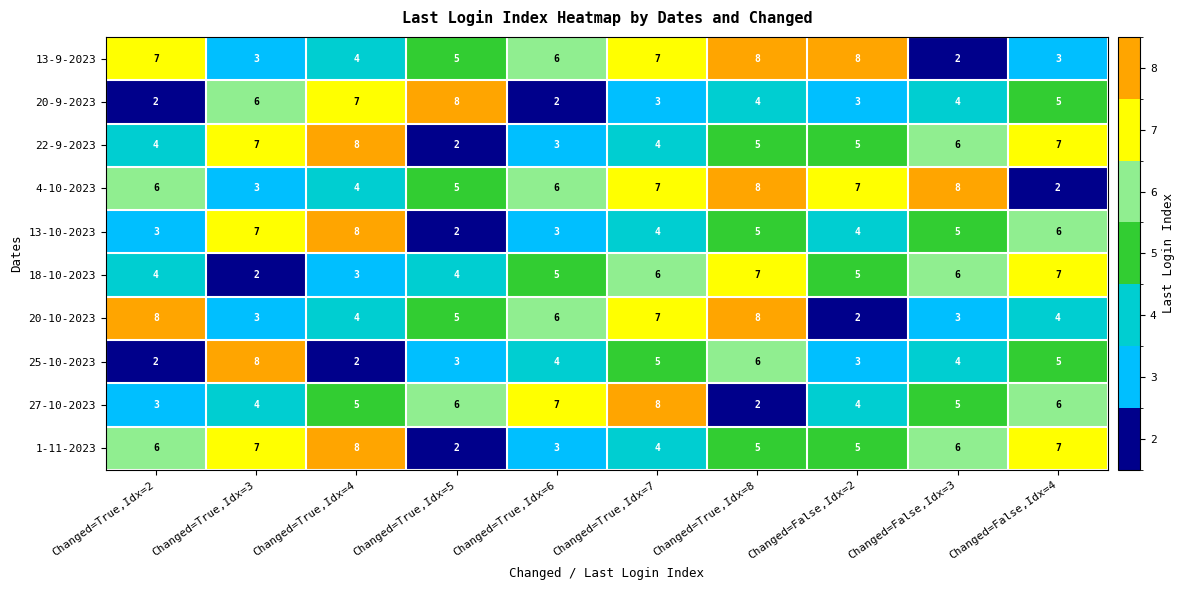

At how many categories does at least one series exceed 4?

10